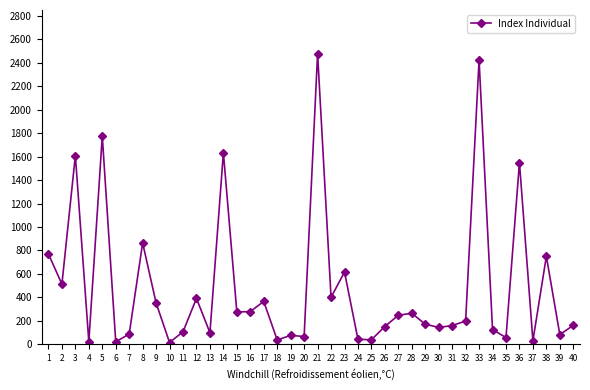

What is the smallest value displayed?

14.6